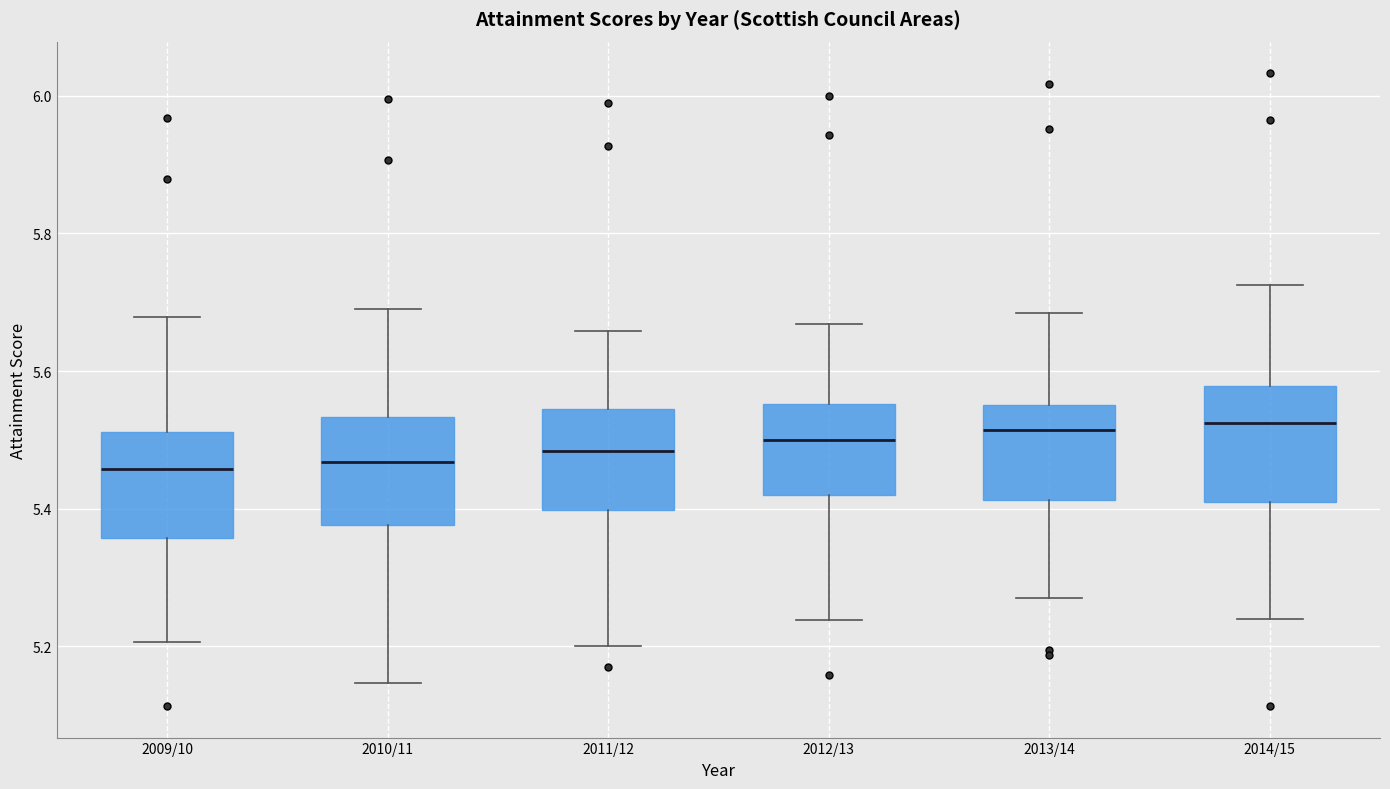

Where does the lower whisker of the box for 2010/11 end on the y-axis? The values are not printed on the chart, so give them approximately, as read against the axis.

5.14